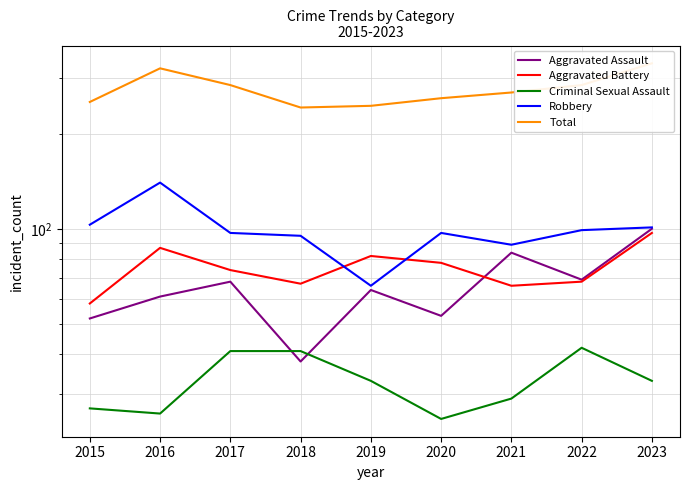

True or false: Total has more than 2 points higher than both neighbors.

False